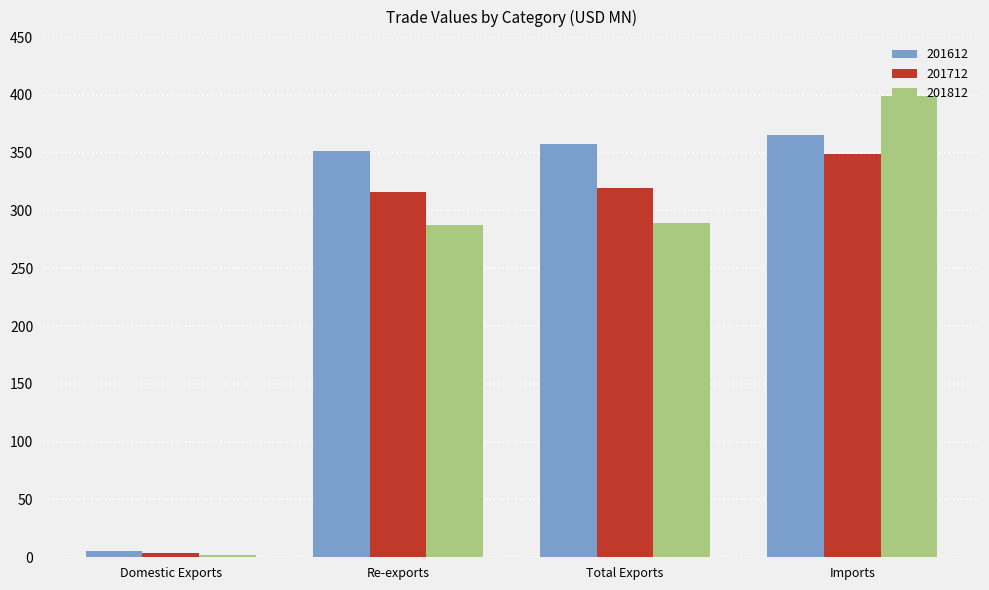

Read the 201612 value at Total Exports.

357.1